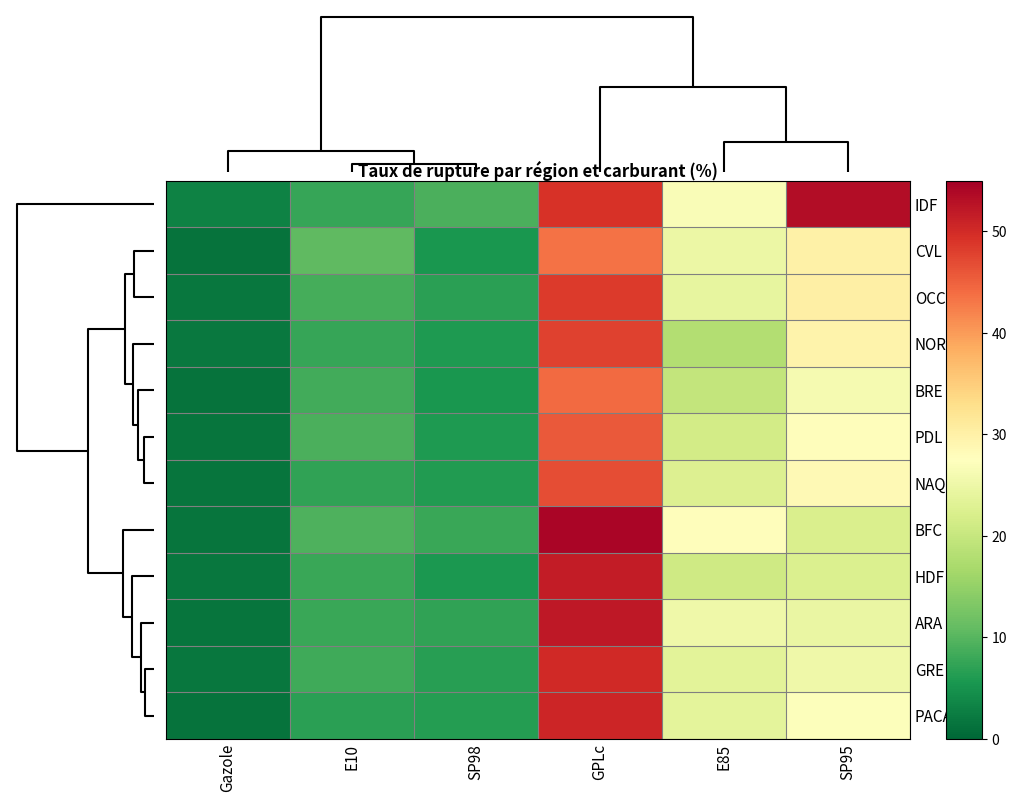

Reading right to left, list all the values displayed in this chart.

IDF: SP95=53.4	E85=26.8	GPLc=49.3	SP98=9.1	E10=7.7	Gazole=3.1
CVL: SP95=29.9	E85=24.7	GPLc=43.5	SP98=5.5	E10=10.6	Gazole=1.4
OCC: SP95=30.1	E85=24.1	GPLc=48.5	SP98=6.8	E10=8.8	Gazole=1.8
NOR: SP95=29.5	E85=17.9	GPLc=47.7	SP98=6.0	E10=7.6	Gazole=2.1
BRE: SP95=26.1	E85=19.7	GPLc=44.2	SP98=5.4	E10=8.5	Gazole=1.4
PDL: SP95=27.8	E85=21.3	GPLc=45.6	SP98=5.9	E10=9.1	Gazole=1.6
NAQ: SP95=28.4	E85=22.6	GPLc=46.8	SP98=6.2	E10=7.3	Gazole=1.6
BFC: SP95=22.2	E85=27.9	GPLc=54.3	SP98=7.9	E10=9.4	Gazole=1.7
HDF: SP95=22.5	E85=20.9	GPLc=51.6	SP98=5.8	E10=7.8	Gazole=1.8
ARA: SP95=24.6	E85=25.3	GPLc=52.1	SP98=7.1	E10=7.9	Gazole=1.7
GRE: SP95=25.3	E85=23.5	GPLc=50.1	SP98=6.5	E10=8.2	Gazole=1.9
PACA: SP95=27.2	E85=23.8	GPLc=50.7	SP98=6.4	E10=6.8	Gazole=1.4